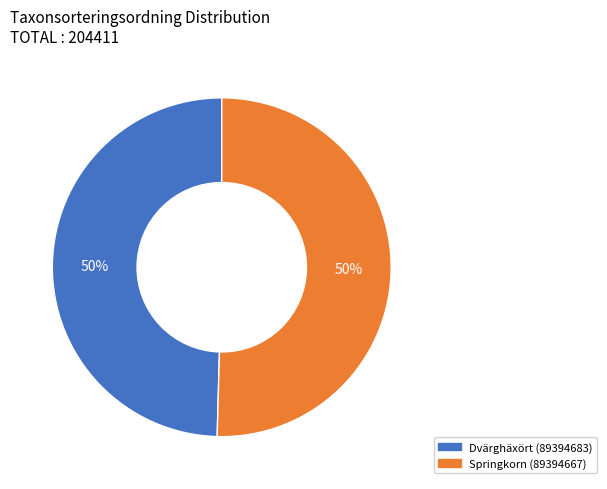

To the nearest percent, what is the combined percentage of Springkorn (89394667) and Dvärghäxört (89394683)?

100%